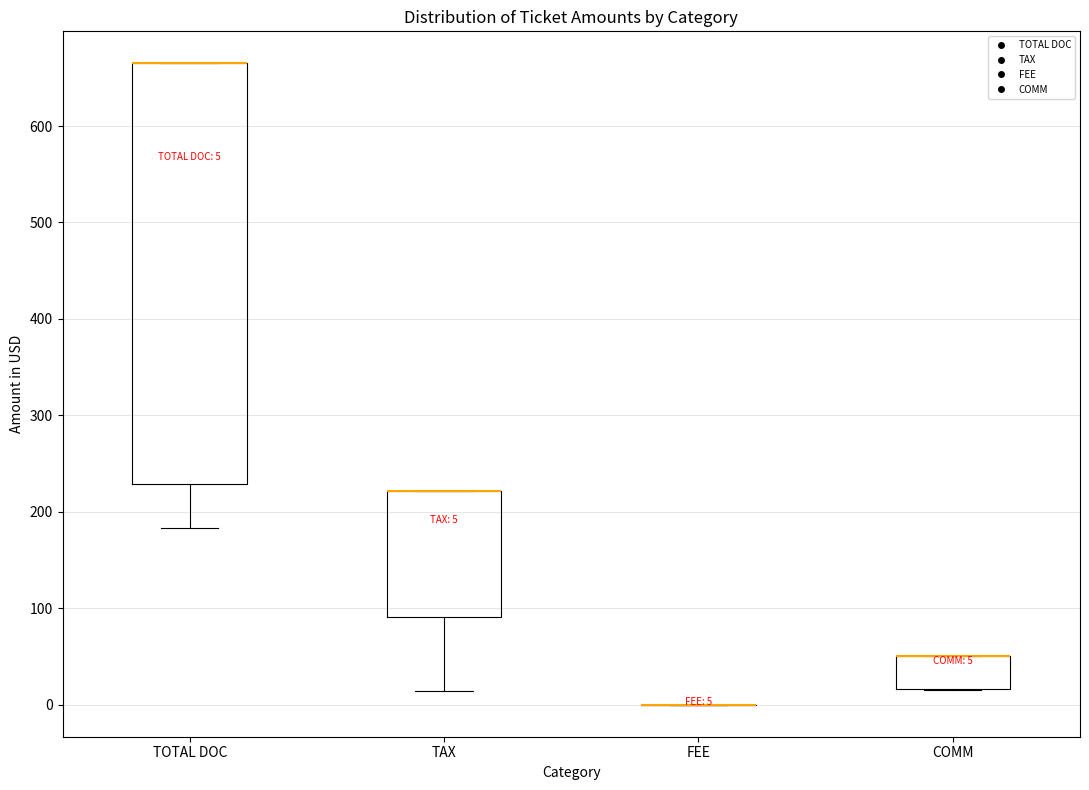

Which box is the tallest, from its lower edge to its upper edge?

TOTAL DOC